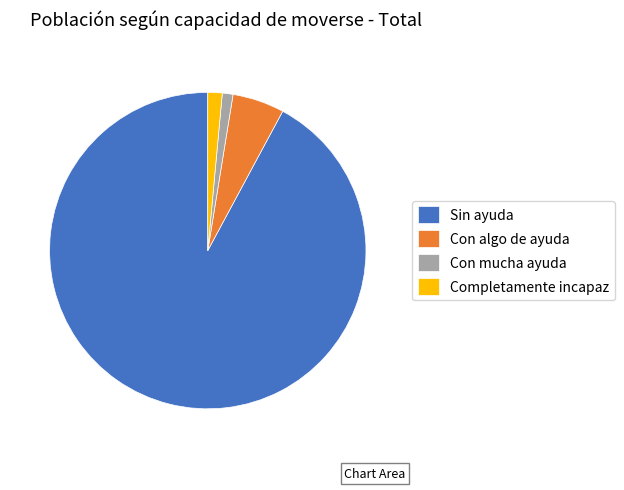

Count the number of slices in the pie.

4